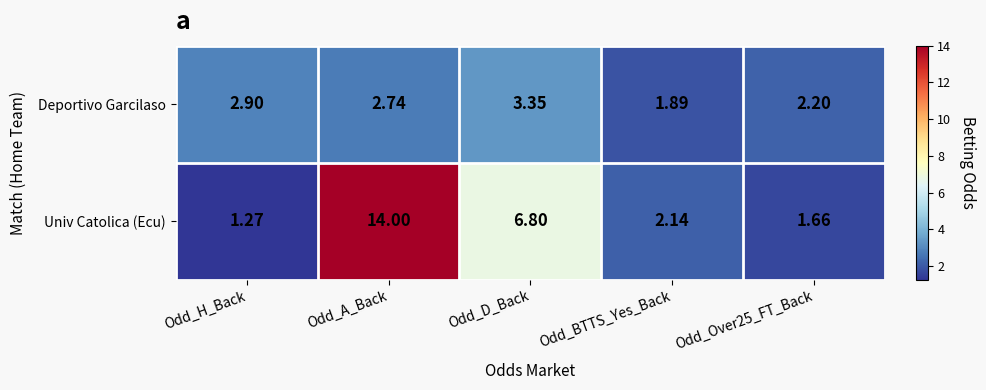

Where does the Deportivo Garcilaso series first go above 2?

Odd_H_Back